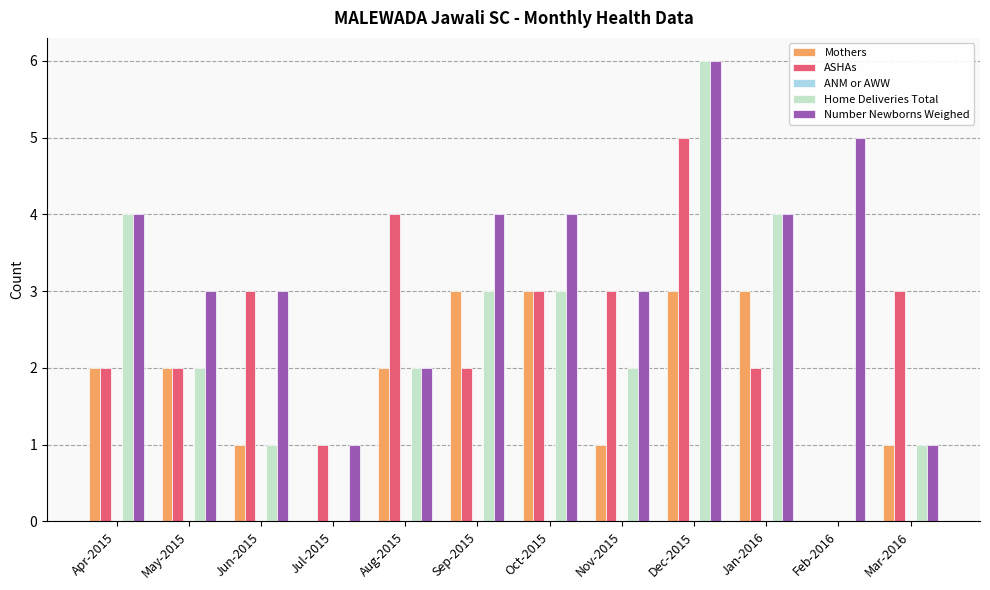

What is the highest value of the Home Deliveries Total series?

6